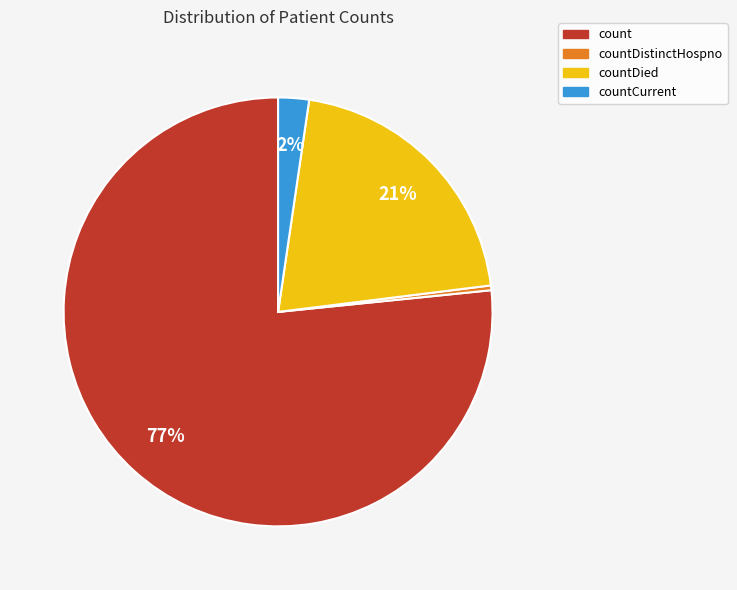

To the nearest percent, what percentage of the pie is count?

77%